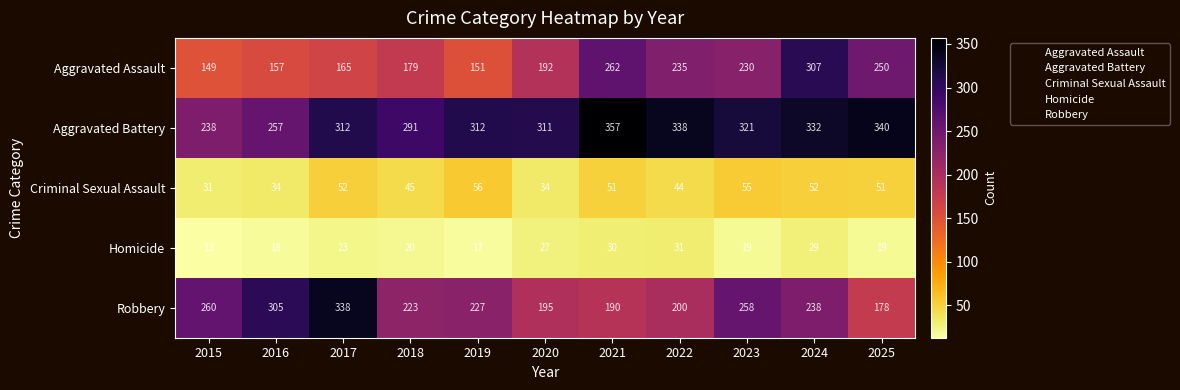

True or false: Criminal Sexual Assault has a value of 19 at 2017.

False